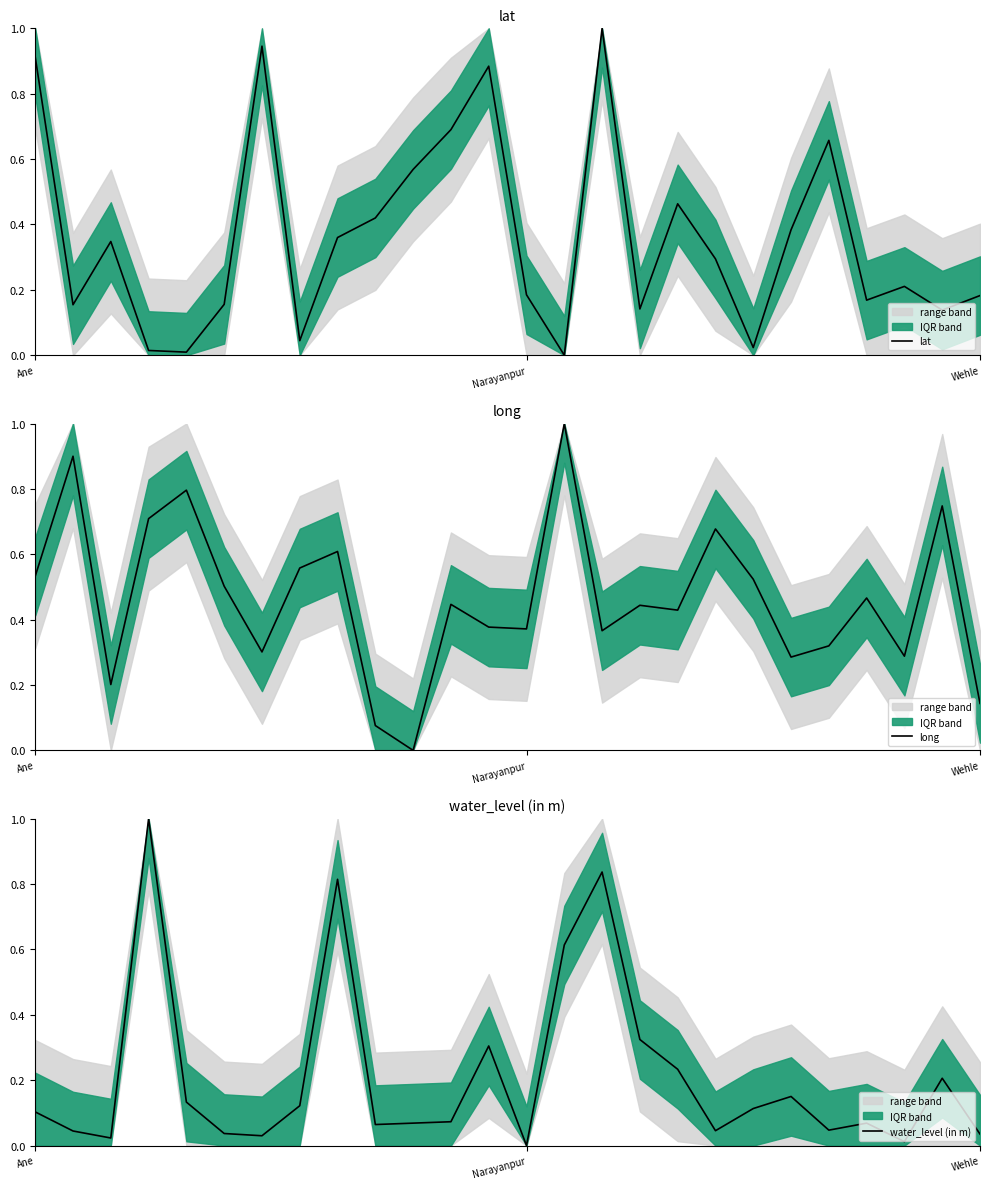

What is the total value across all series at 4?

0.9